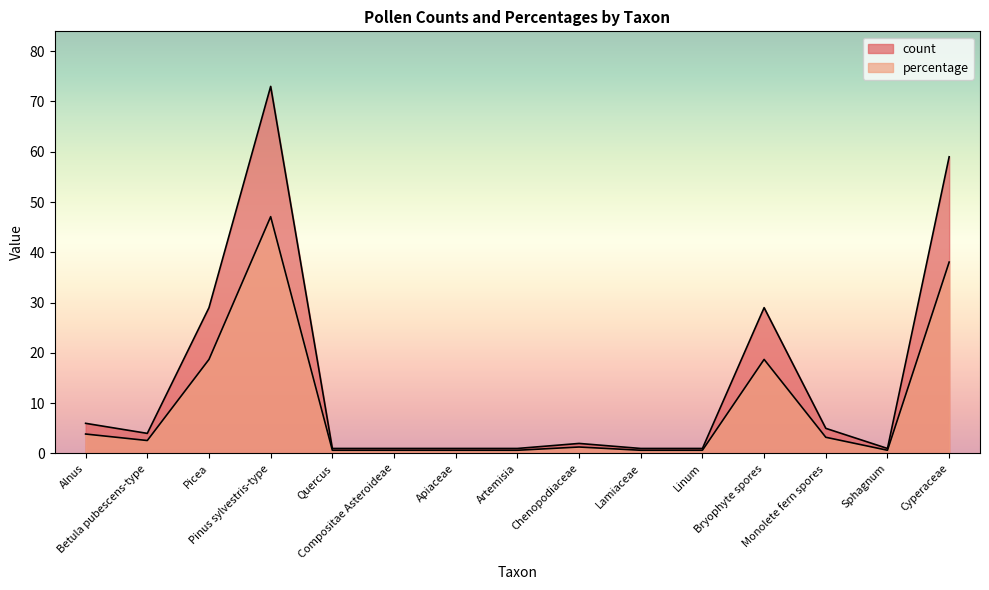

What is the value of the percentage point at the 6th from the left?

0.6